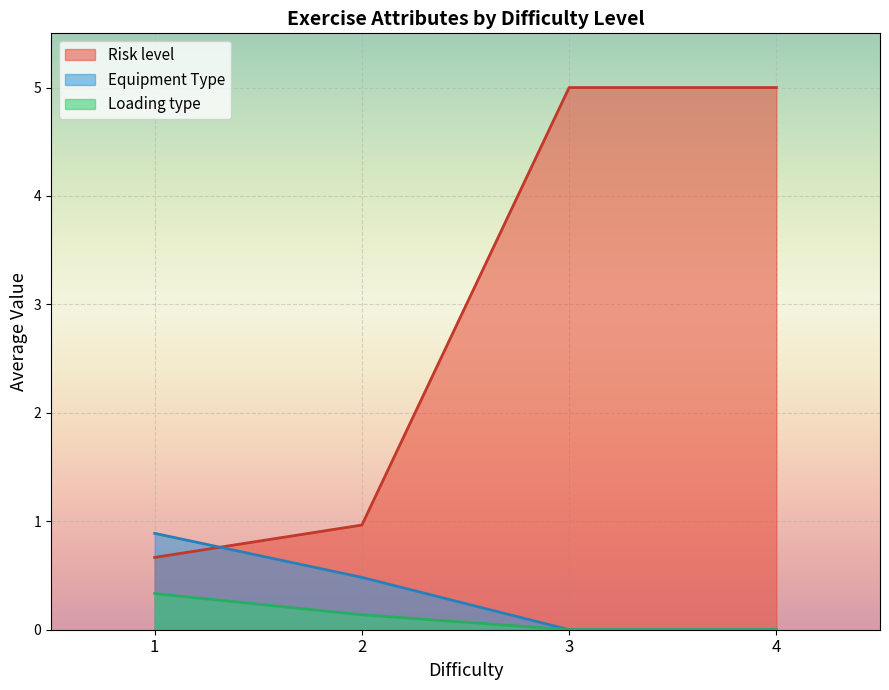

What is the total value across all series at 2?

1.6